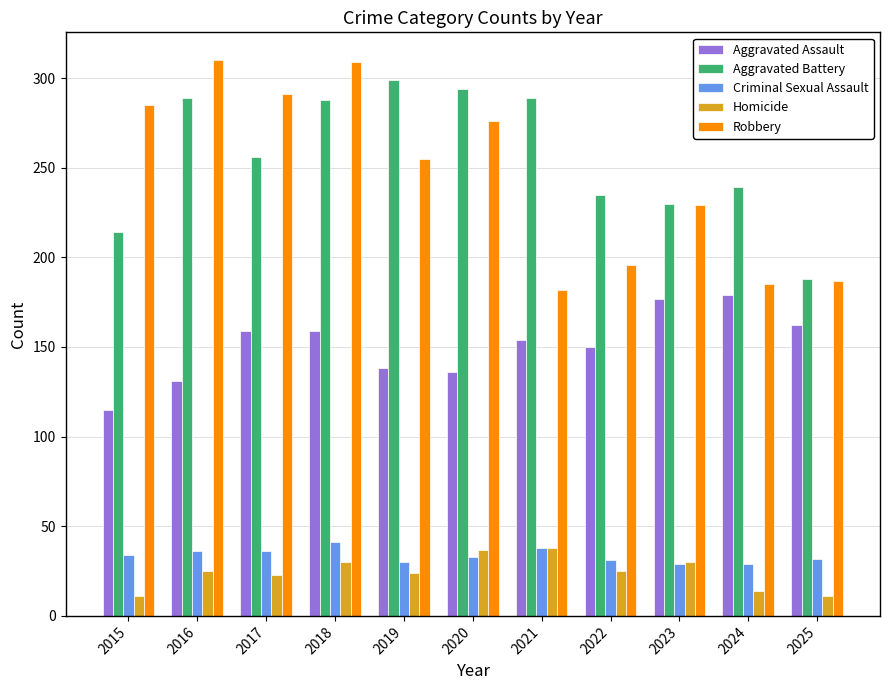

What is the value of the Aggravated Assault bar at the 8th from the left?

150